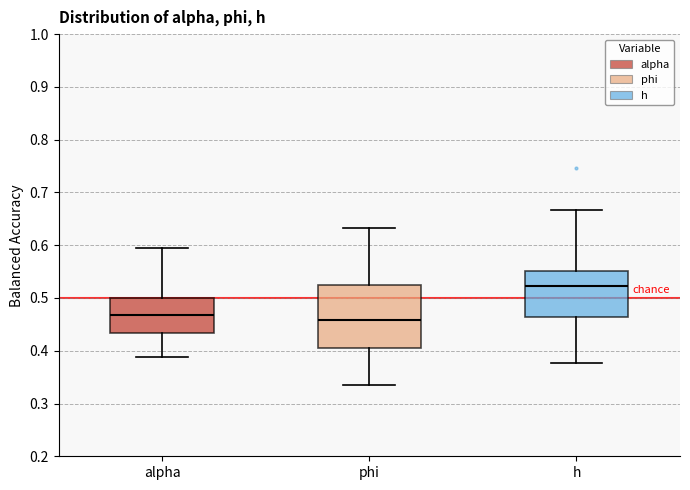

Which box has the highest median line?

h